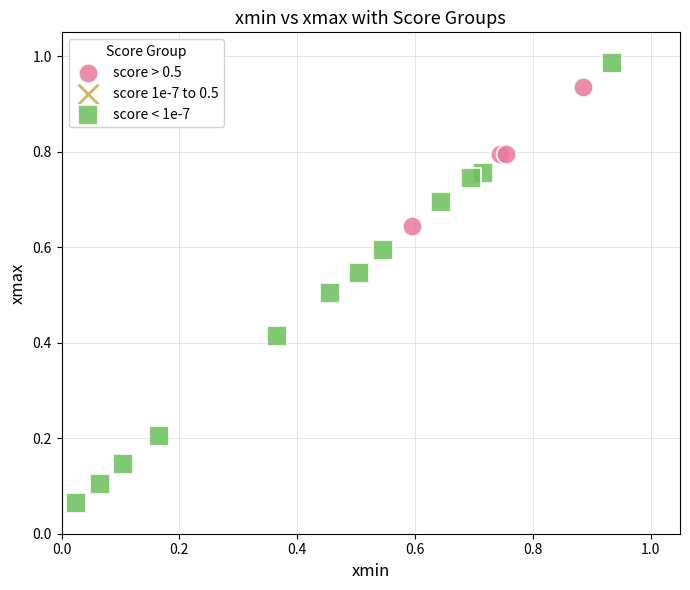

Which series reaches the minimum Y coordinate?

score < 1e-7